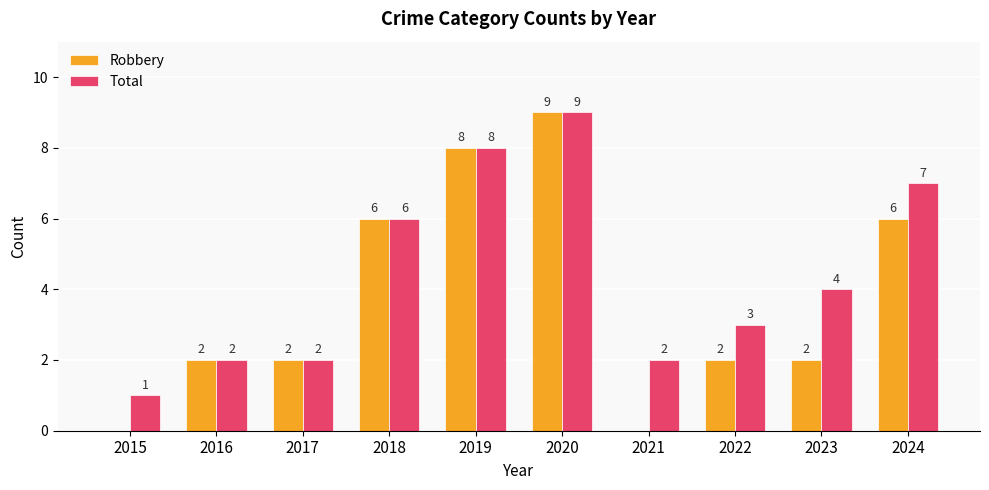

How many Total values are between 2 and 7?

7